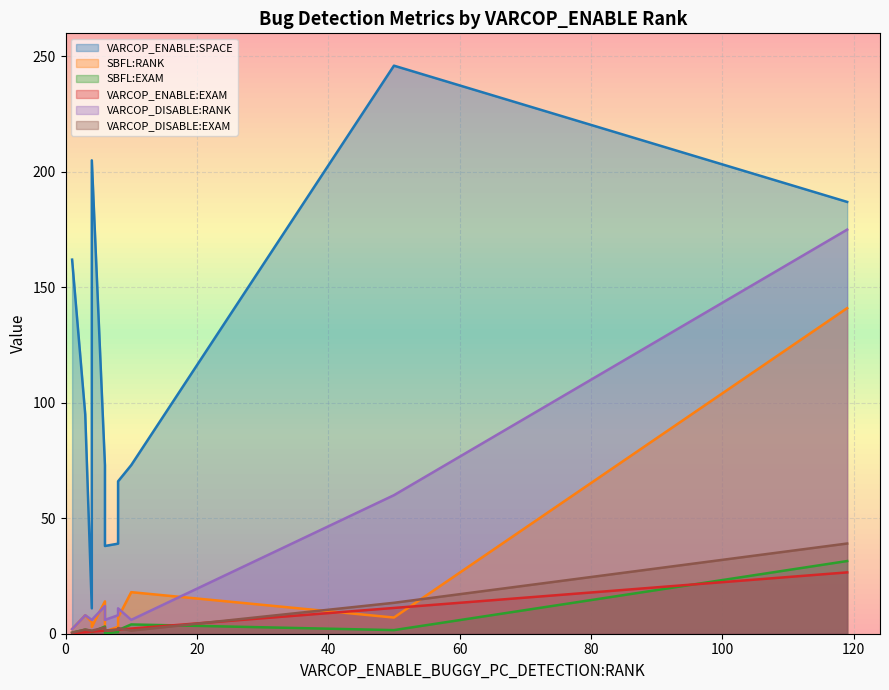

The VARCOP_DISABLE:RANK series shows 3.4 at ID_49. True or false?

False